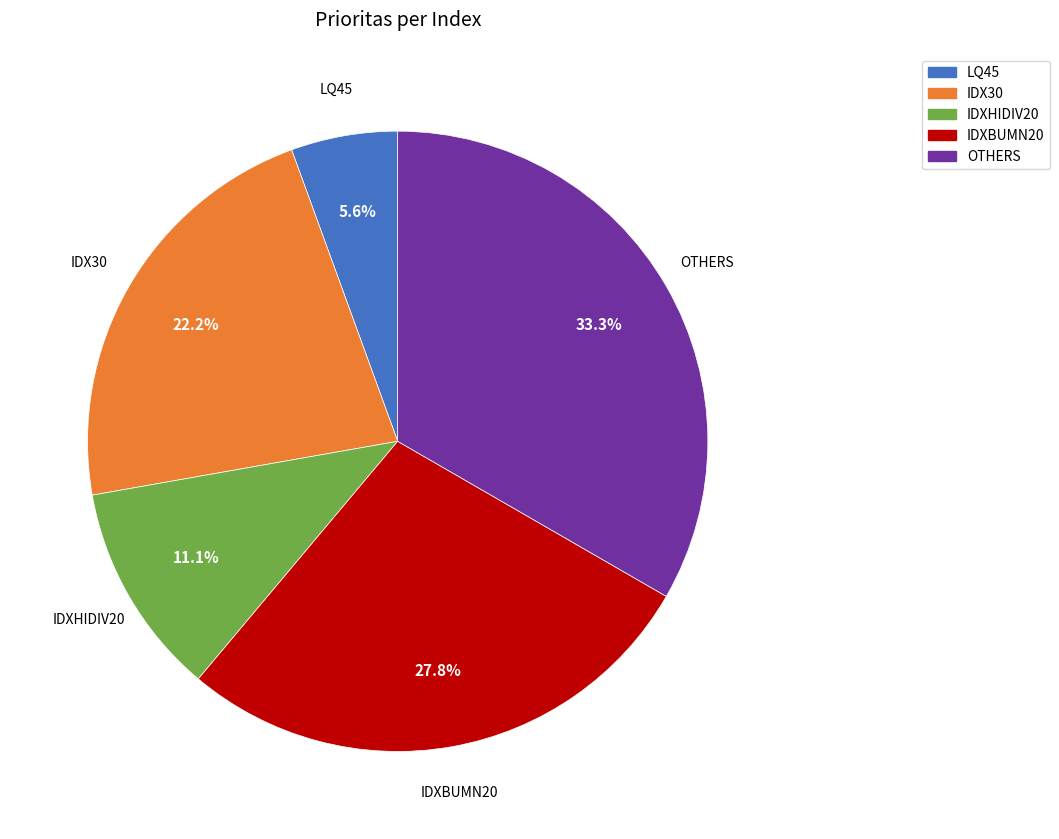

Rank the categories by value from lowest to highest.

LQ45, IDXHIDIV20, IDX30, IDXBUMN20, OTHERS